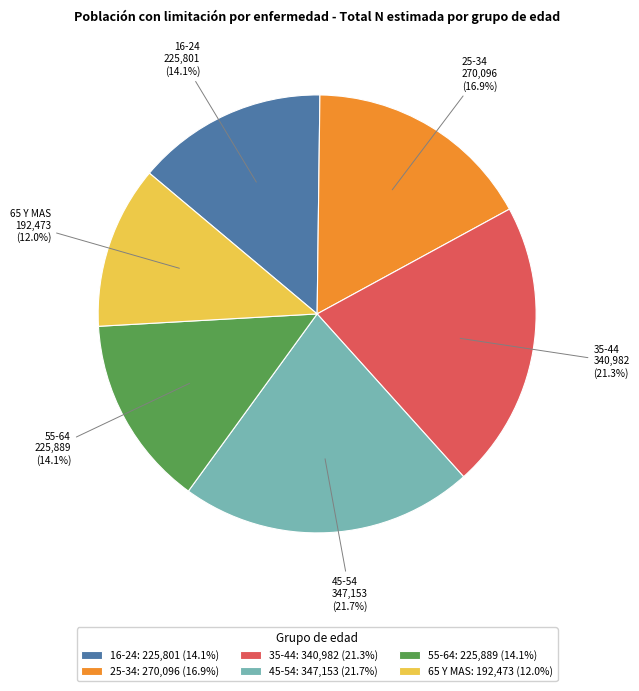

The 35-44 slice represents 21% of the pie. True or false?

True